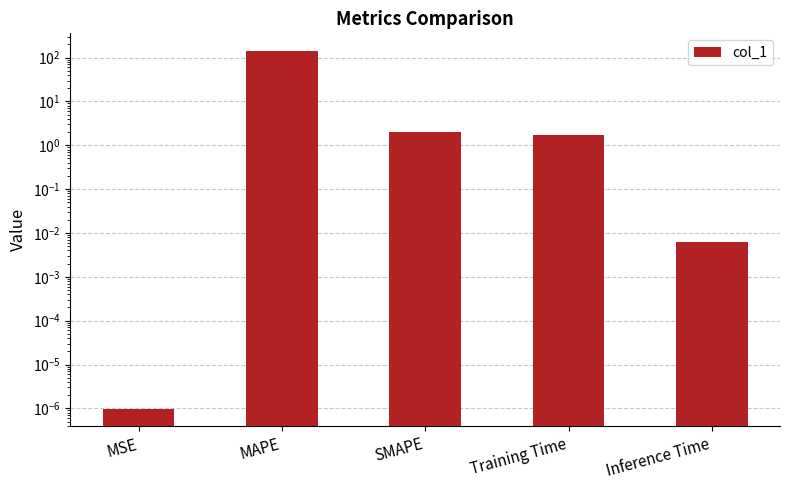

What is the sum of all values?

143.8